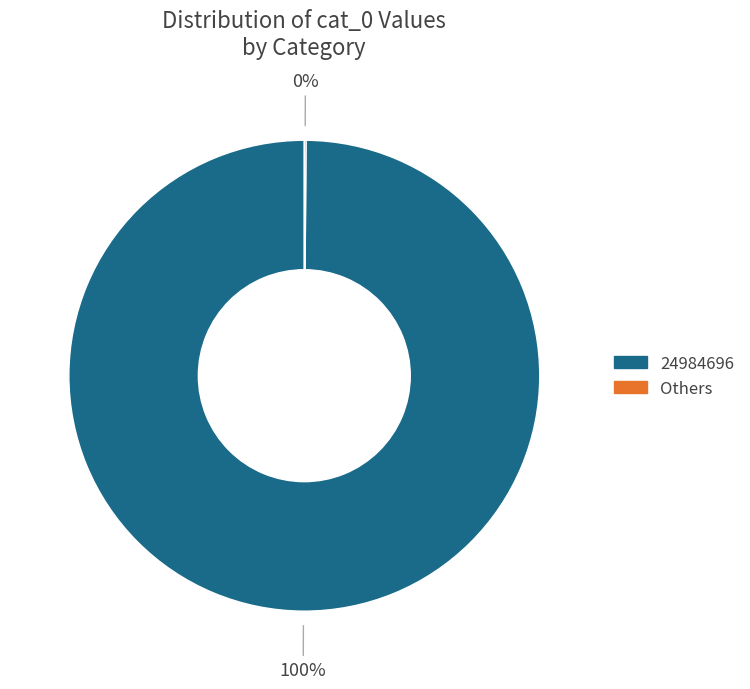

To the nearest percent, what is the average slice percentage?

50%